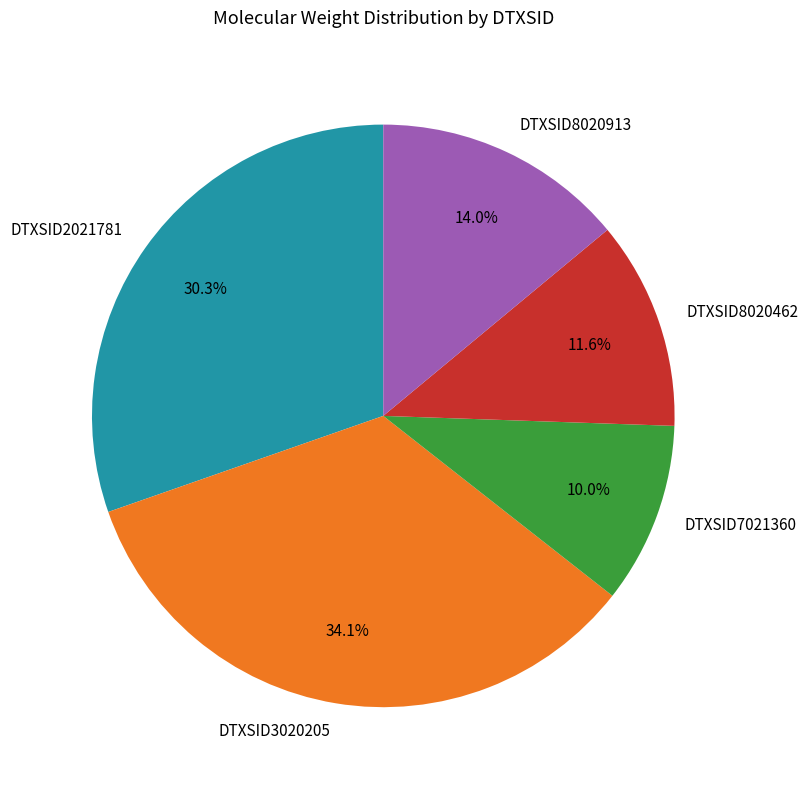

Which slice is the smallest?

DTXSID7021360